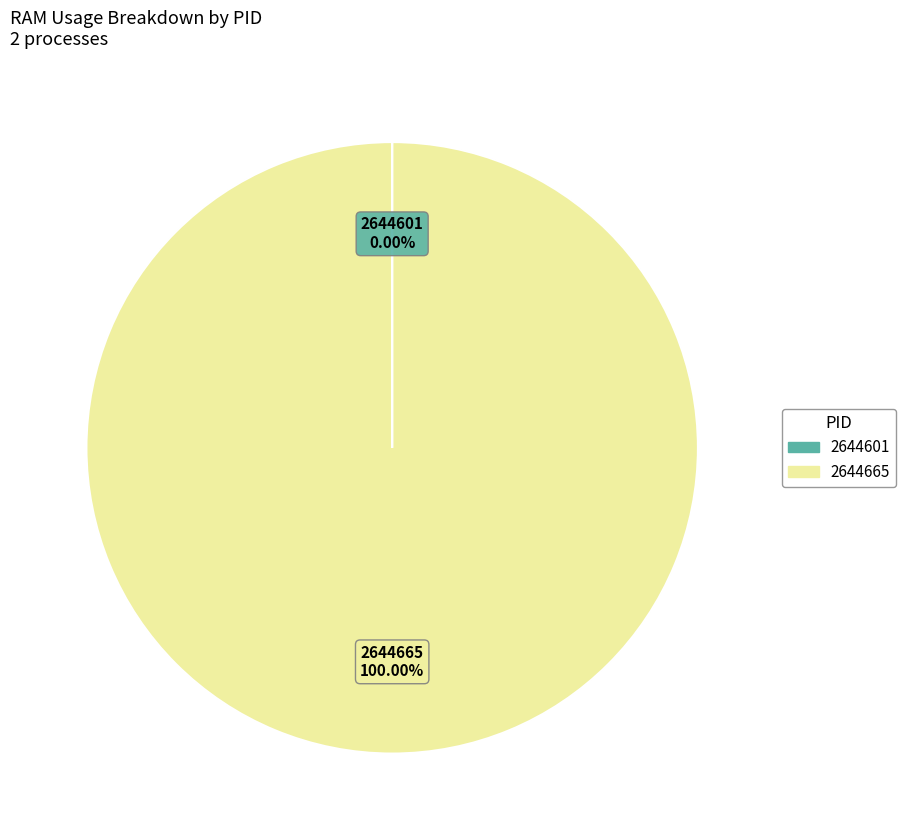

What is the largest slice in the pie chart?

2644665